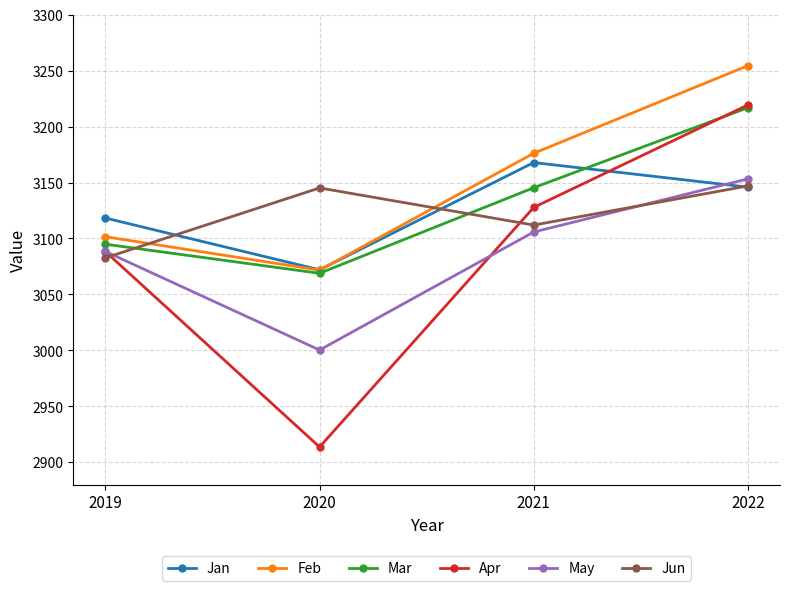

Is this an area chart (filled region under the line)?

No